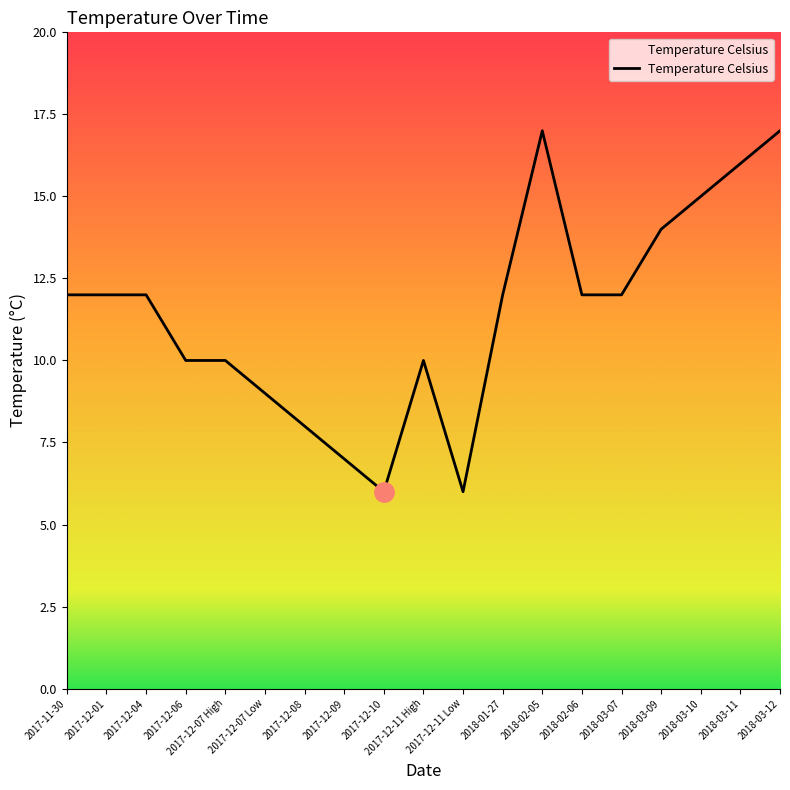

The chart shows a value of 15 at 2018-03-10. True or false?

True